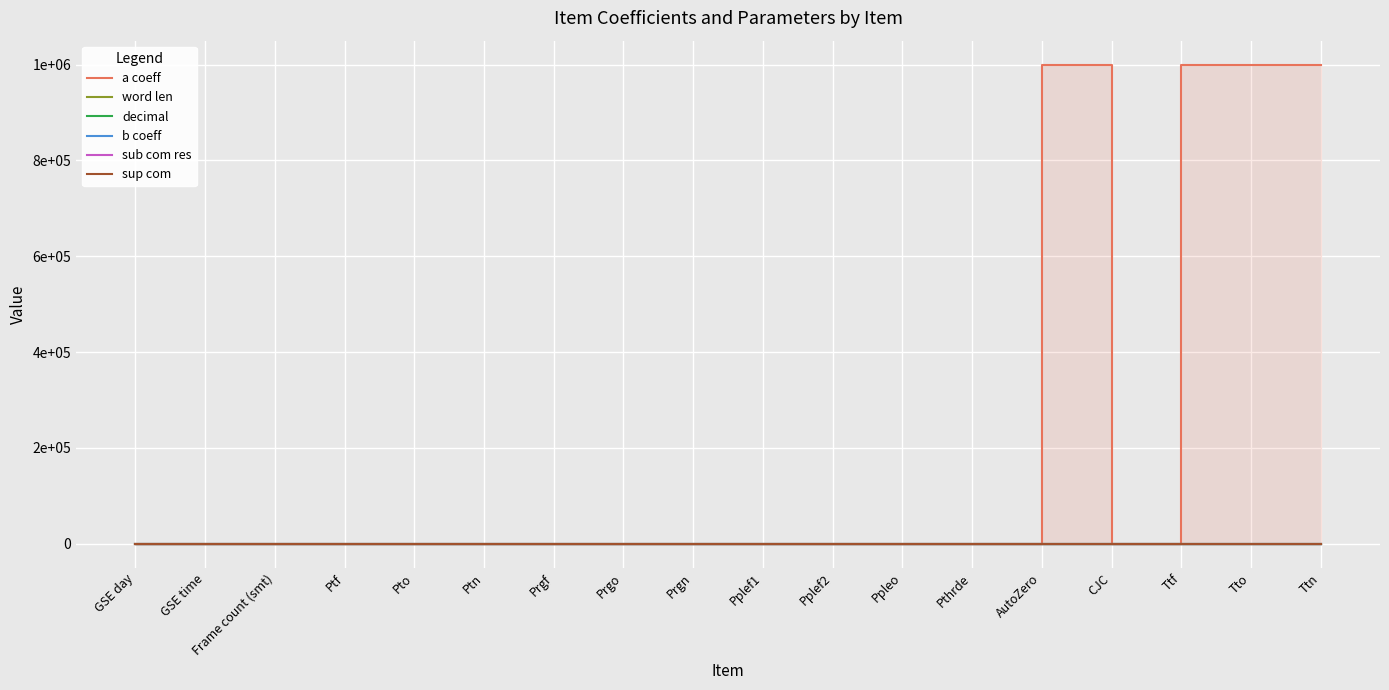

The b coeff series shows 0.0 at Pplef1. True or false?

True